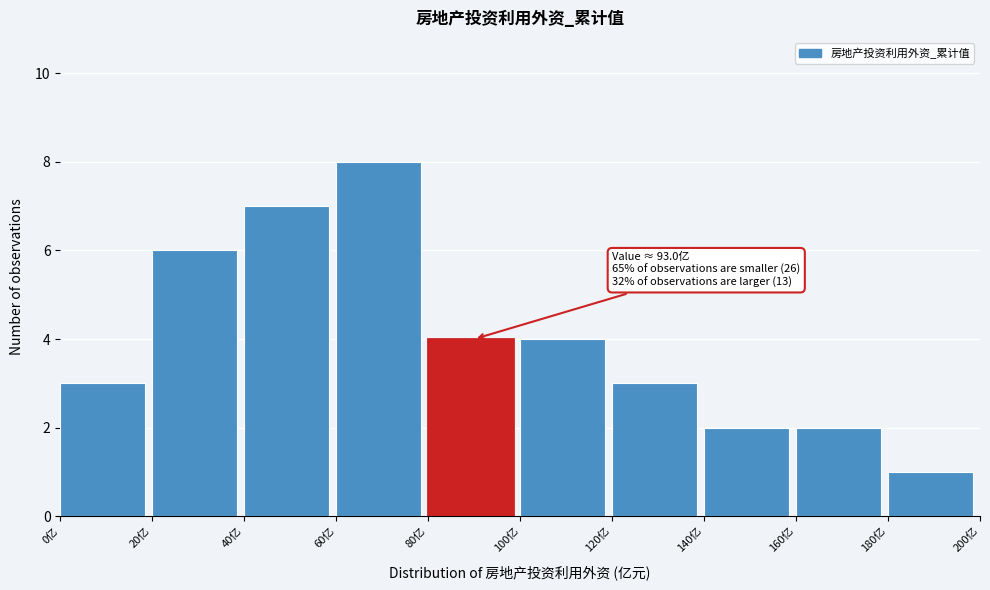

Which range on the x-axis has the tallest bar?

60 to 80